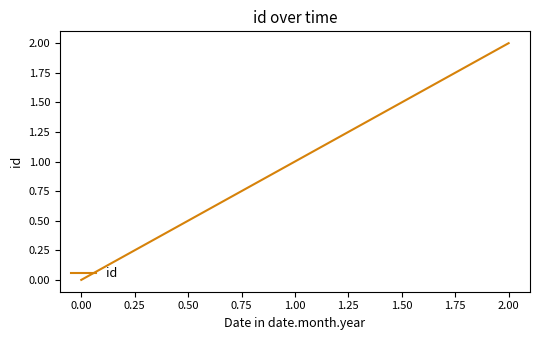

Count the number of categories in the chart.

3